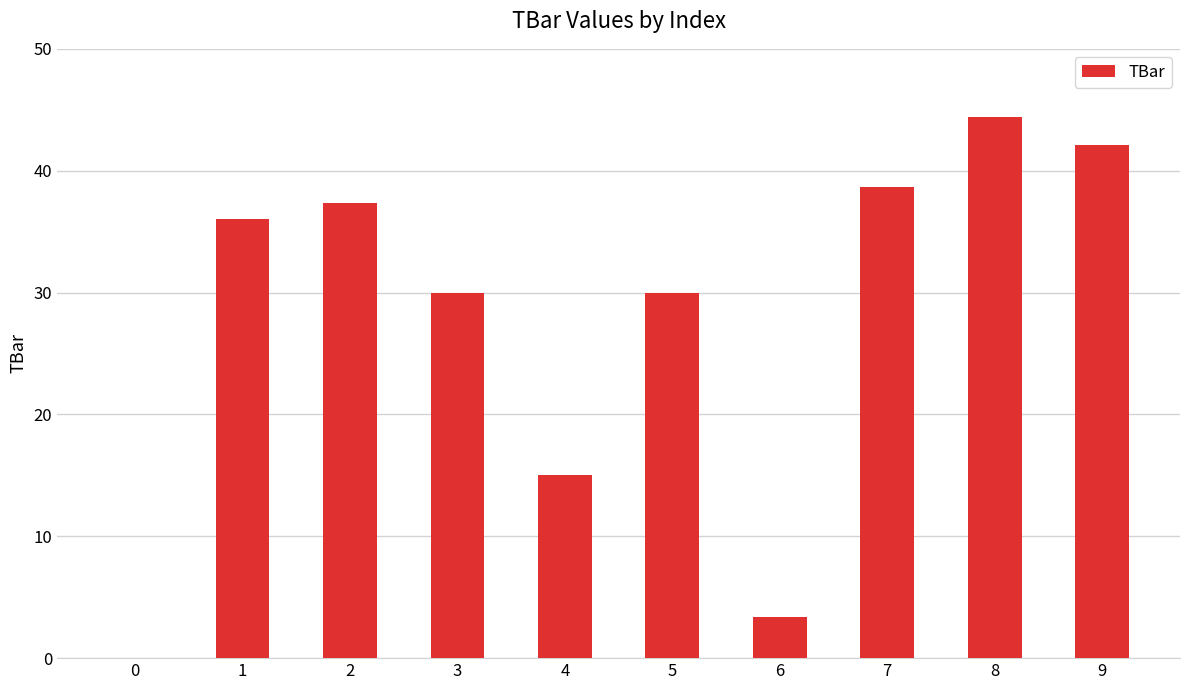

Are the bars horizontal?

No